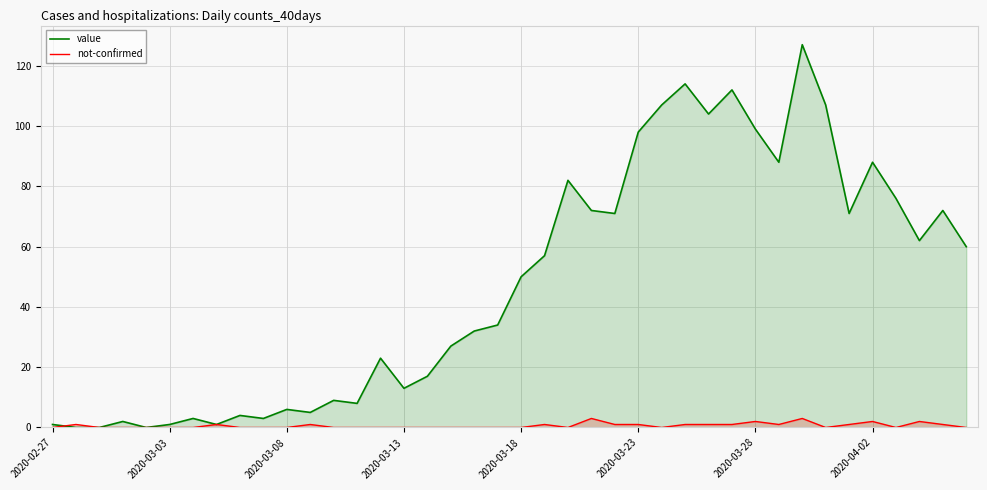

Which series has the largest total across all categories?

value